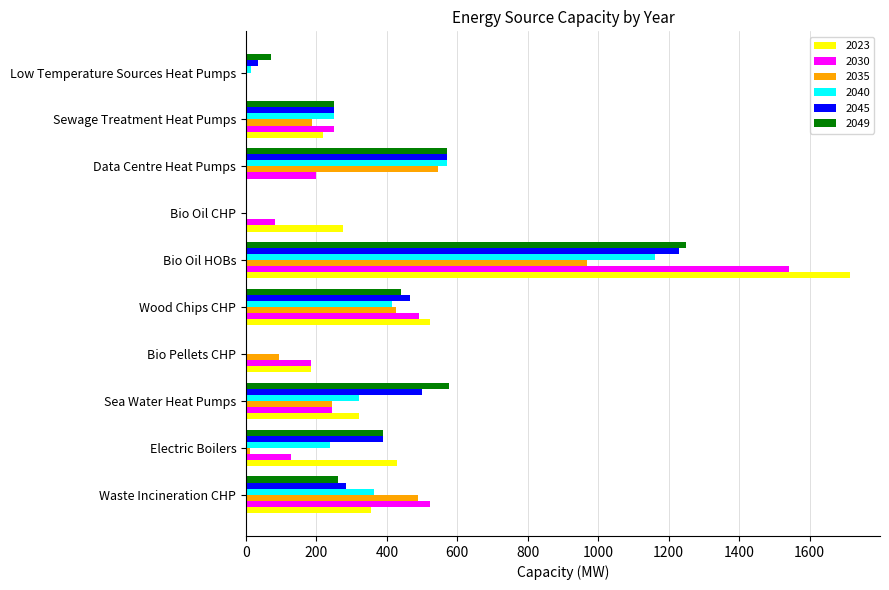

The value of 2023 at Wood Chips CHP is 185.4. True or false?

False